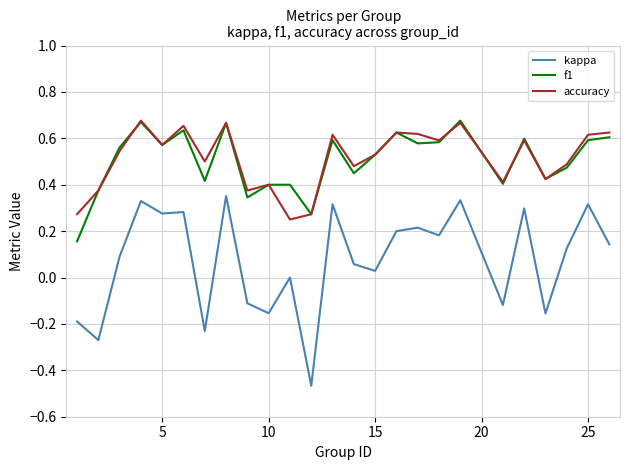

Which series has the largest range (max minus min)?

kappa